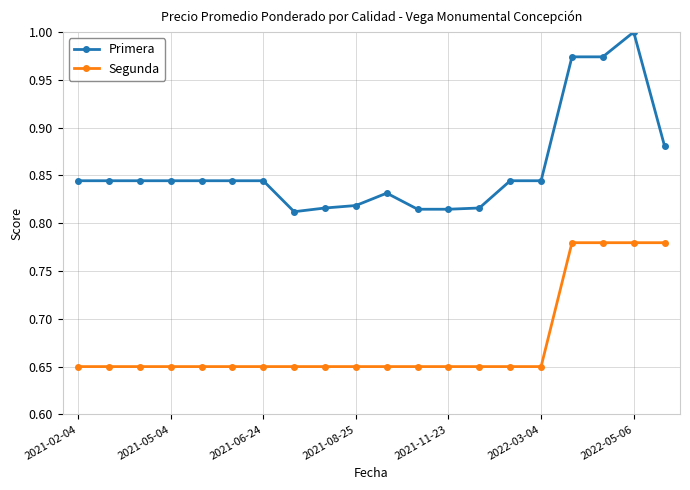

True or false: Primera and Segunda cross at least once.

False